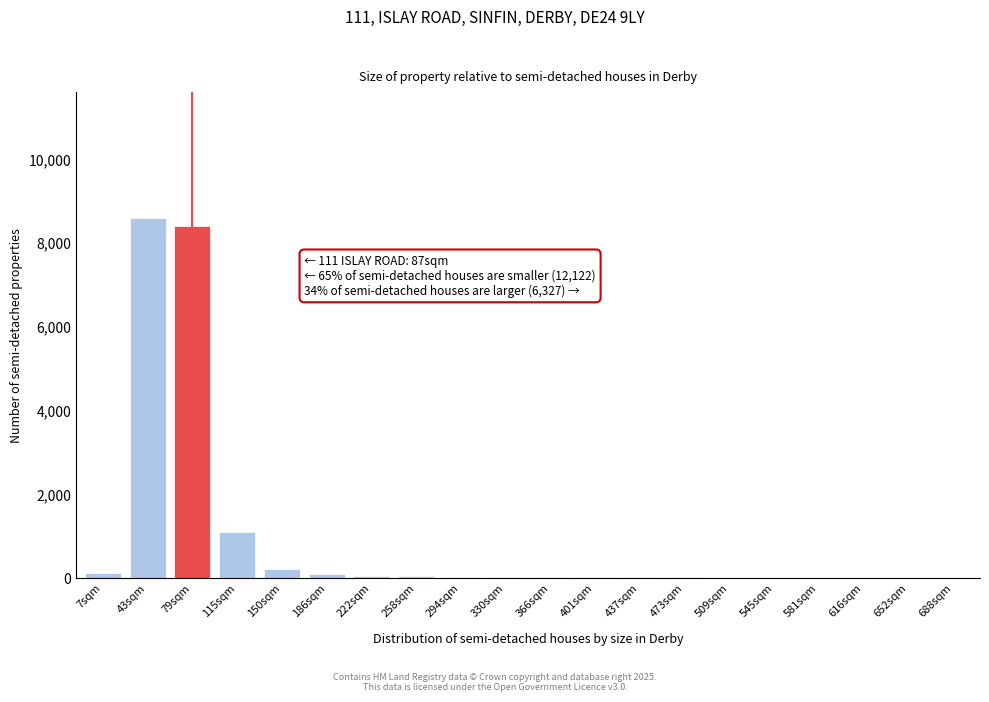

True or false: the data shows 2 at 581sqm.

True